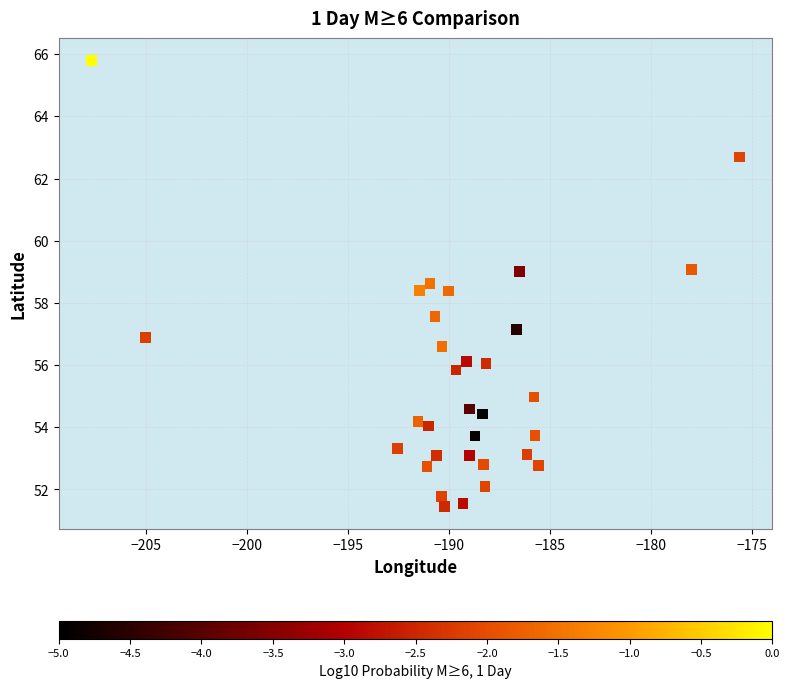

What is the range of X values (max minus min)?

32.1